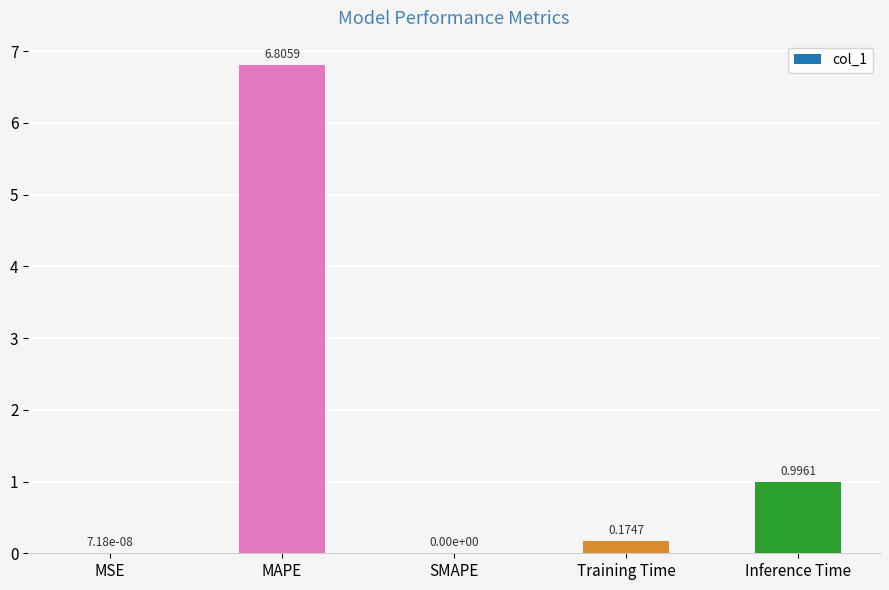

What is the sum of the values at MAPE and Inference Time?

7.8